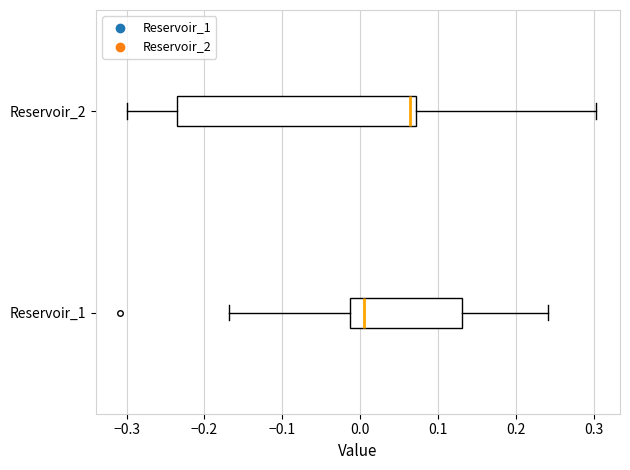

Reading bottom to top, transcribe this box plot: for each box, give where its median line is, the range the box spans, and where its two whiskers end, as read against the x-axis. The values are not printed on the chart, so give them approximately, as read against the axis.

Reservoir_1: median 0.00, box -0.01 to 0.13, whiskers -0.17 to 0.24
Reservoir_2: median 0.06, box -0.23 to 0.07, whiskers -0.30 to 0.30